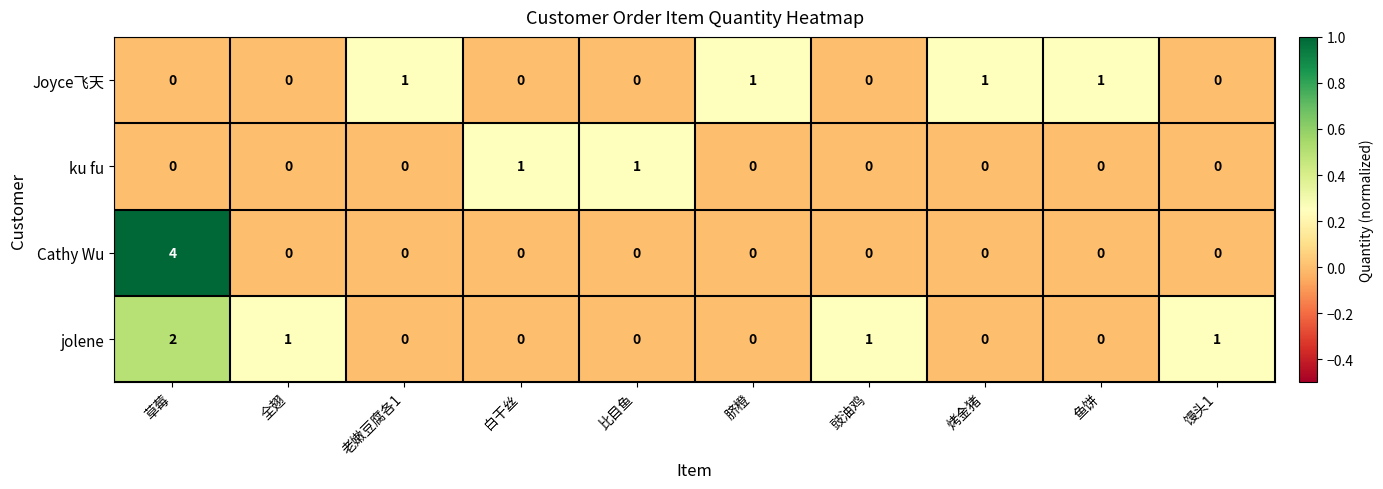

What is the difference between the maximum and minimum values in the Cathy Wu series?

4